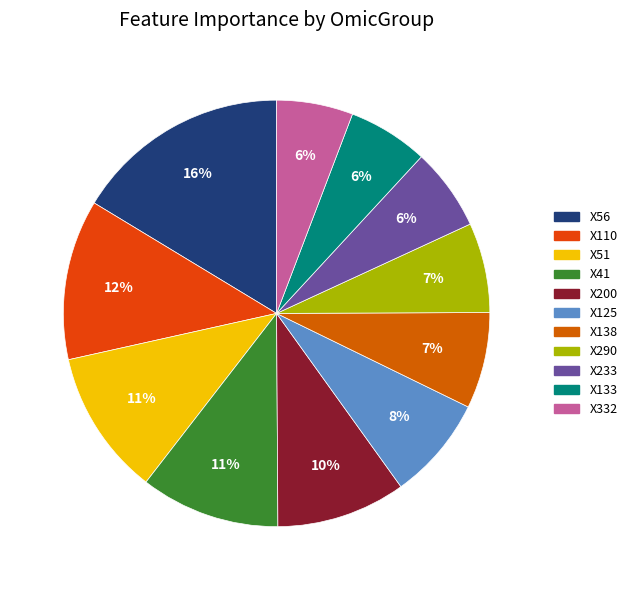

True or false: X138 accounts for 7% of the total.

True